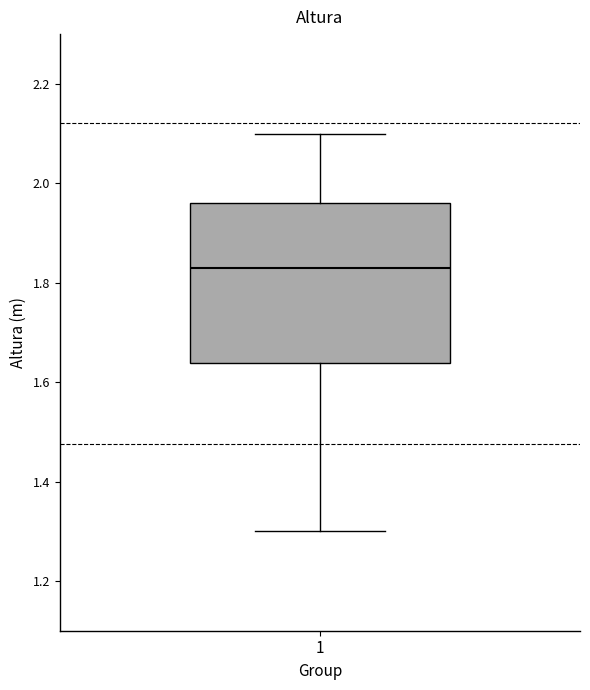

Read this box plot against the y-axis: the position of the median line, the range covered by the box, and the ends of both whiskers. The values are not printed on the chart, so give them approximately, as read against the axis.

median 1.84, box 1.64 to 1.96, whiskers 1.30 to 2.10